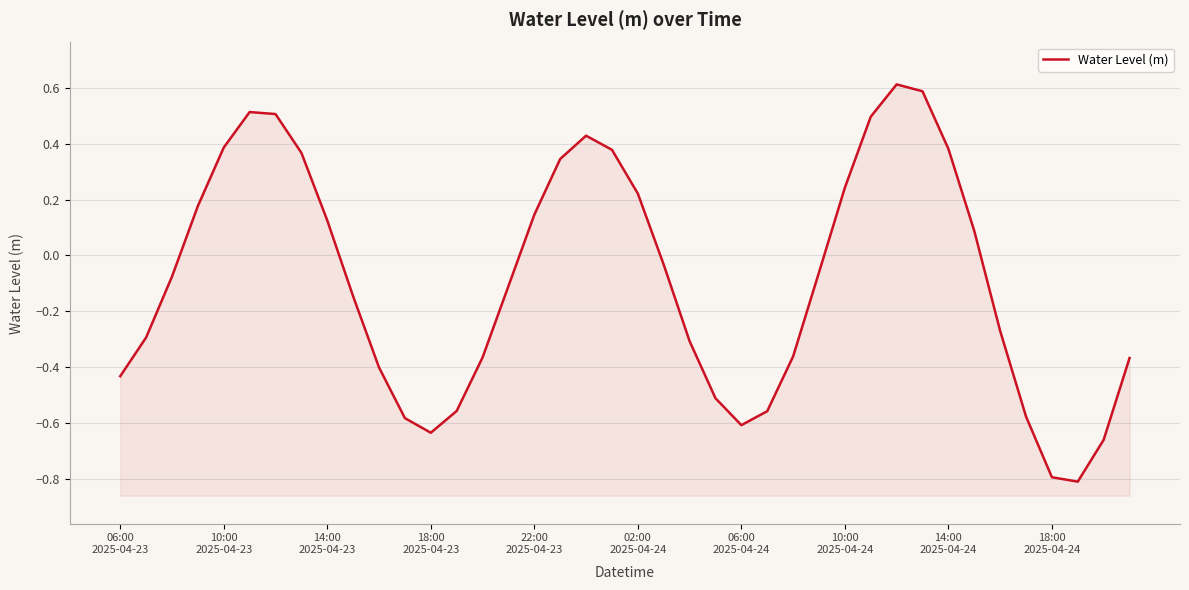

How many interior local peaks (higher than both neighbors) does the data have?

3